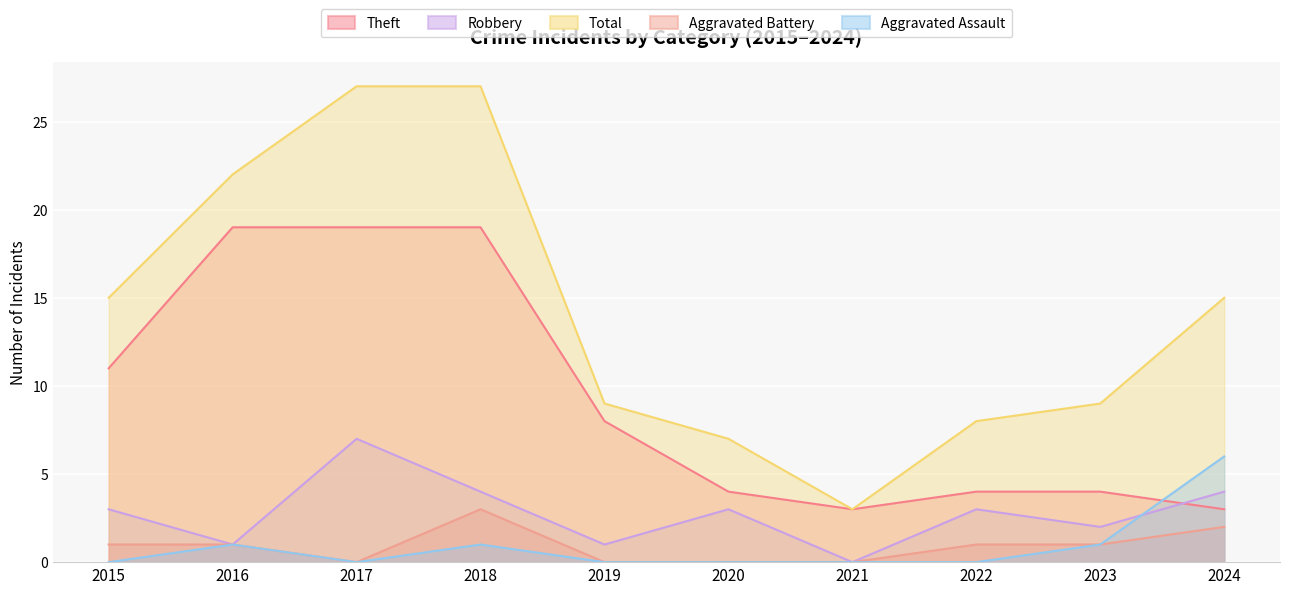

What is the greatest value displayed?

27